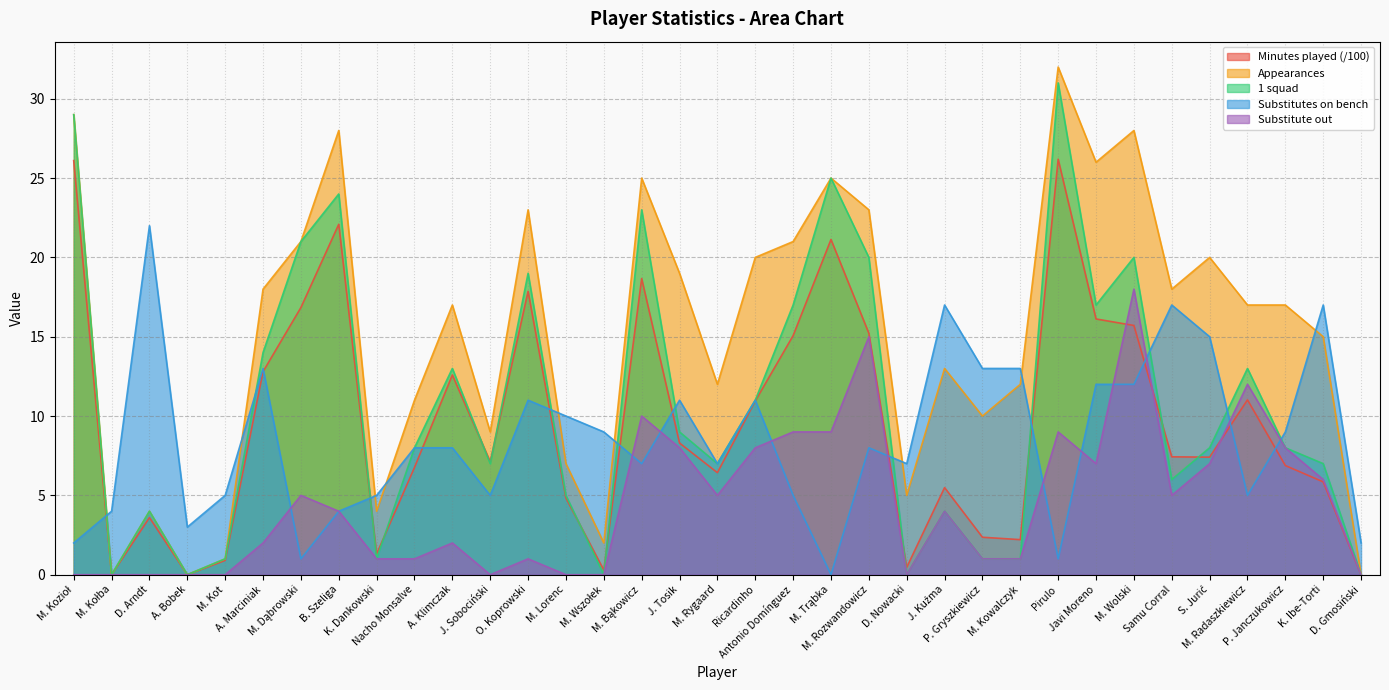

Rank the series at M. Kozioł from highest to lowest value.

Appearances, 1 squad, Minutes played, Substitutes on bench, Substitute out